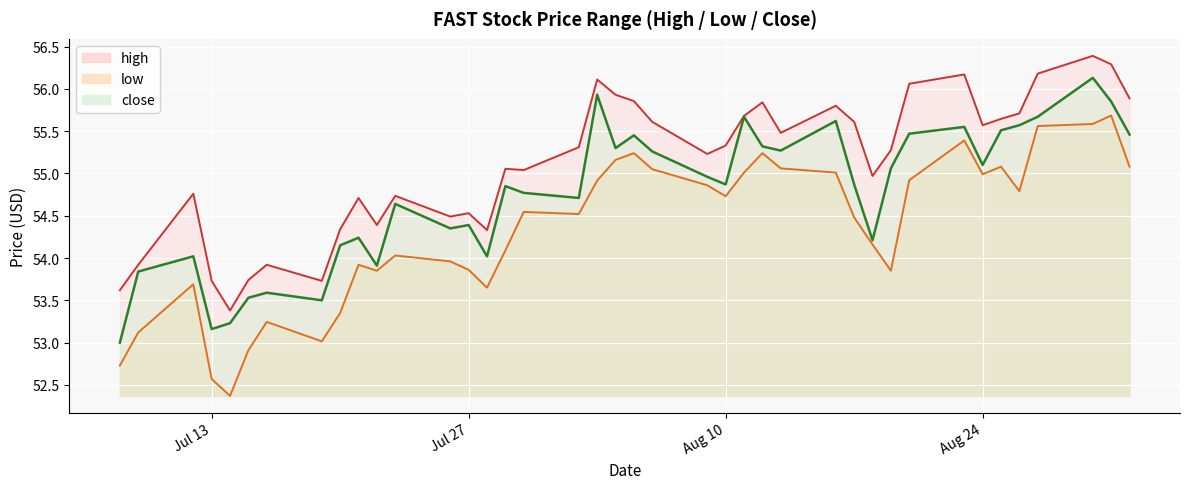

At which label does low first exceed 54?

2021-07-23